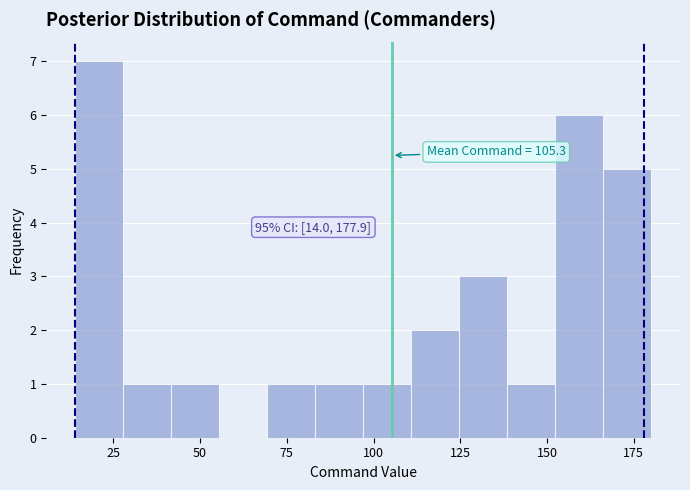

Around what value on the x-axis is the tallest bar? Give the approximate position of its centre, as read against the axis.

20